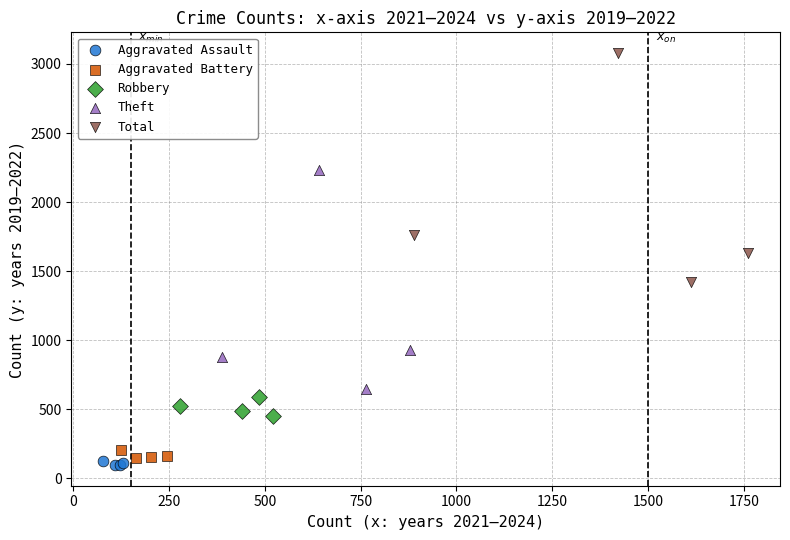

Which series has the largest Y range (max minus min)?

Total